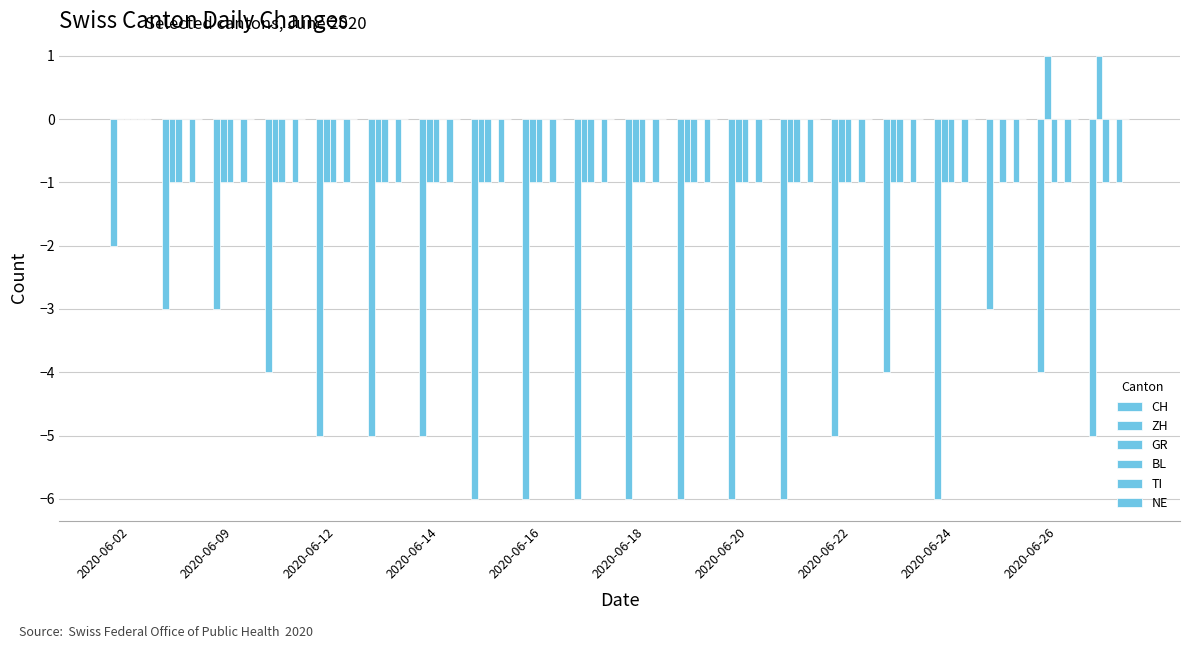

Are the bars grouped side by side (vs. stacked)?

Yes